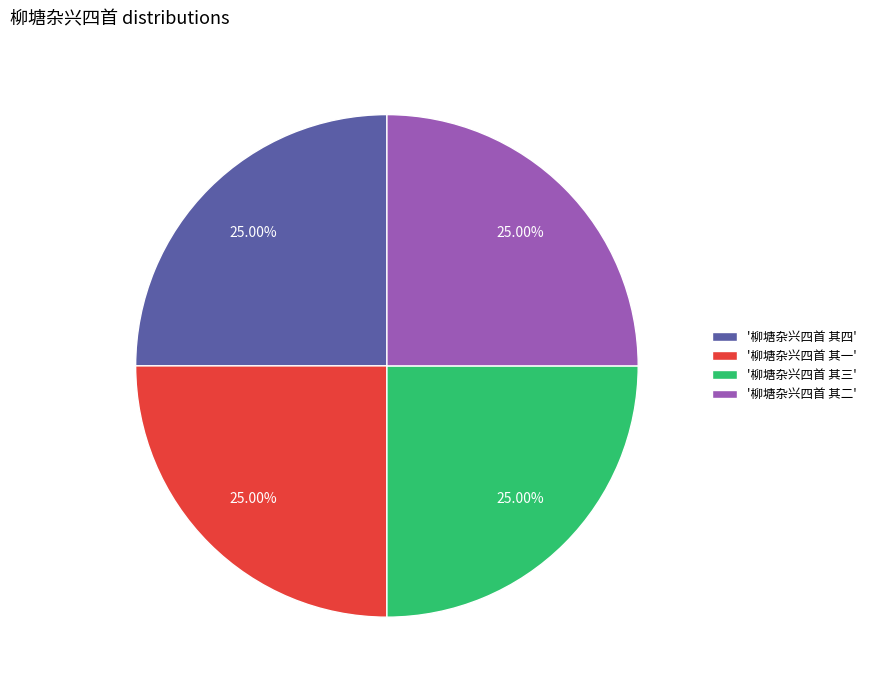

Count the number of slices in the pie.

4